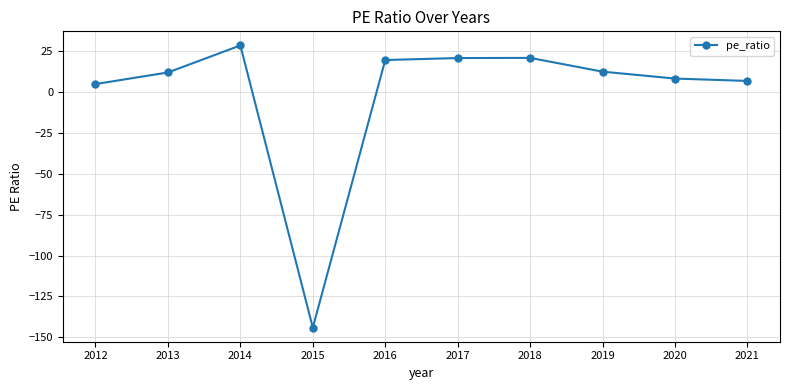

The value at 2014 is 8.5. True or false?

False